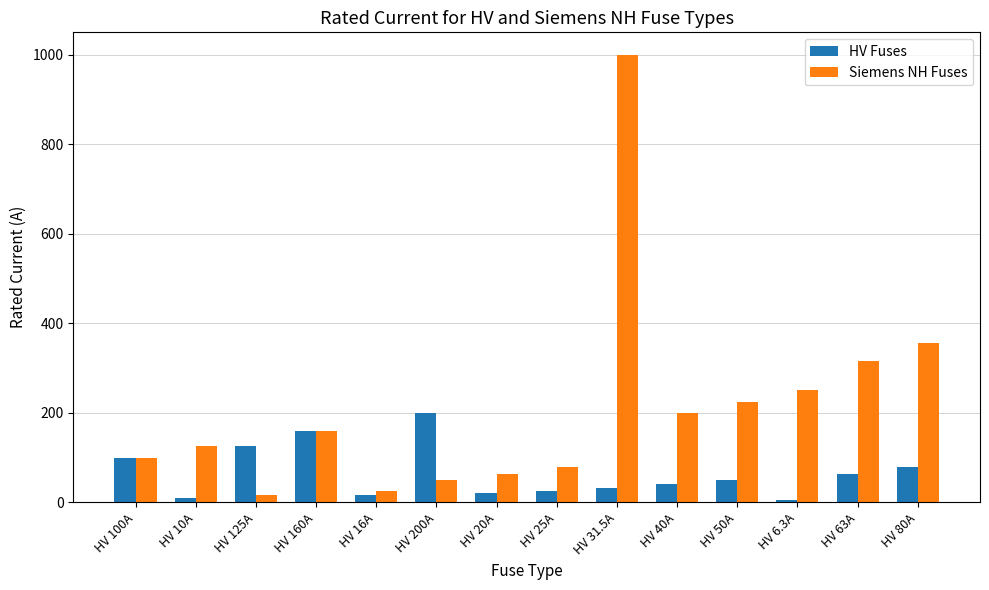

Which series has the widest spread of values?

Siemens NH Fuses